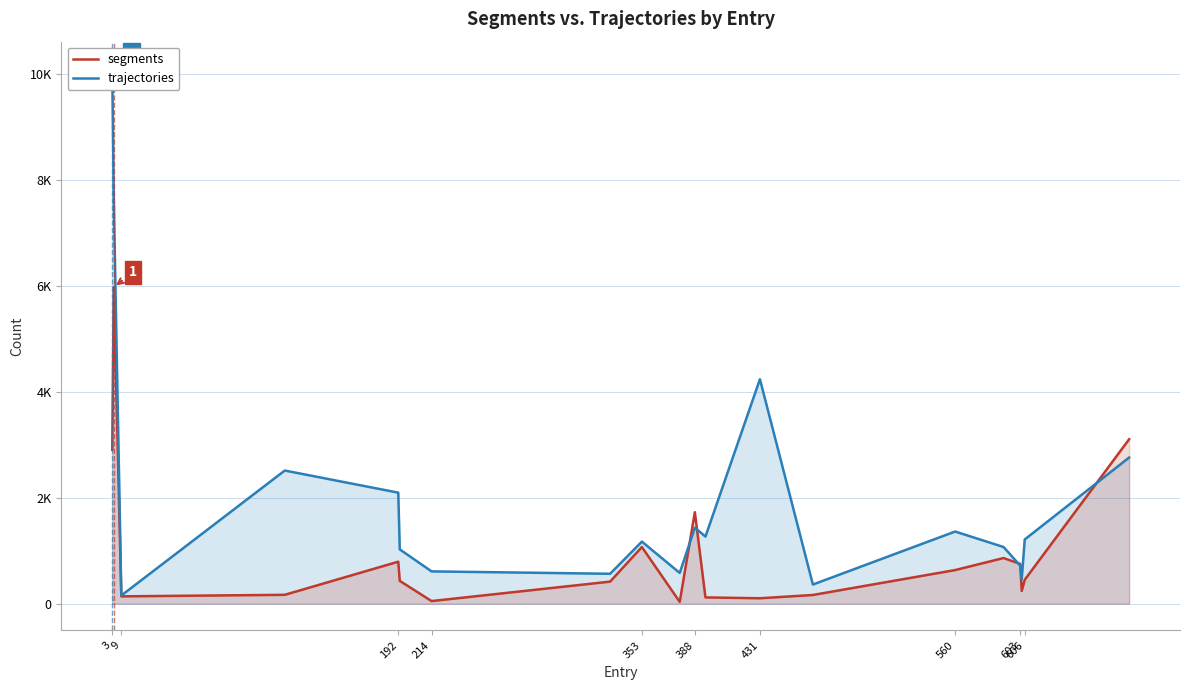

What is the label of the 1st point from the left?

3